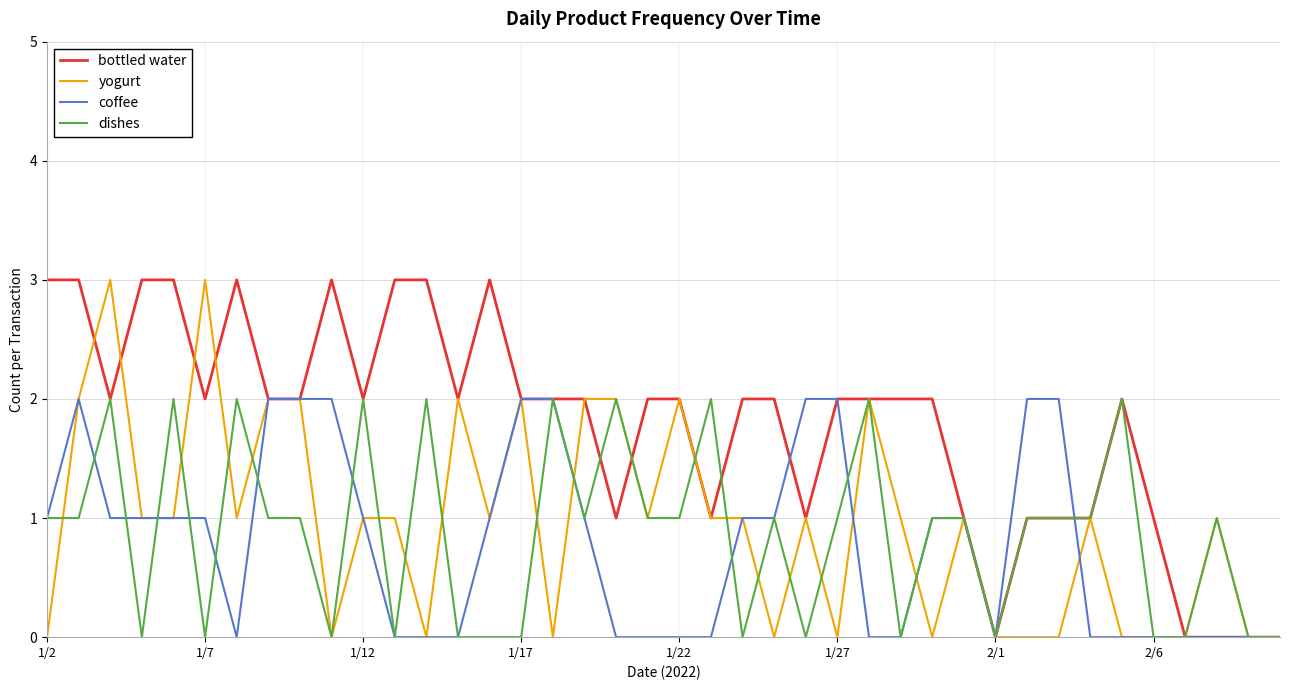

How many series are shown in this chart?

4